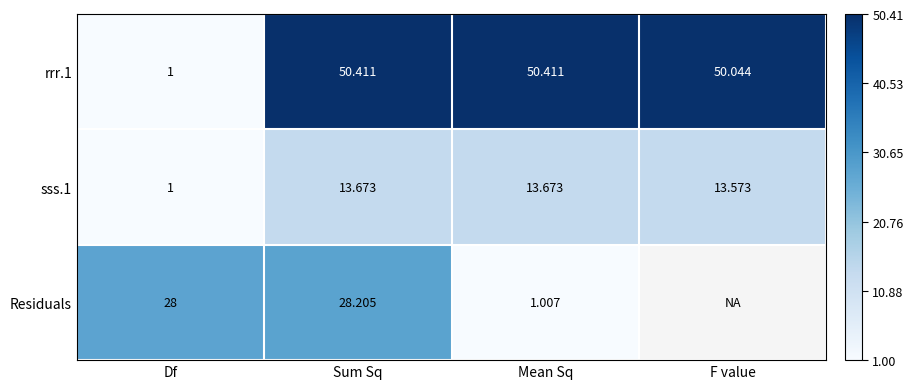

Which category has the lowest value in the sss.1 series?

Df